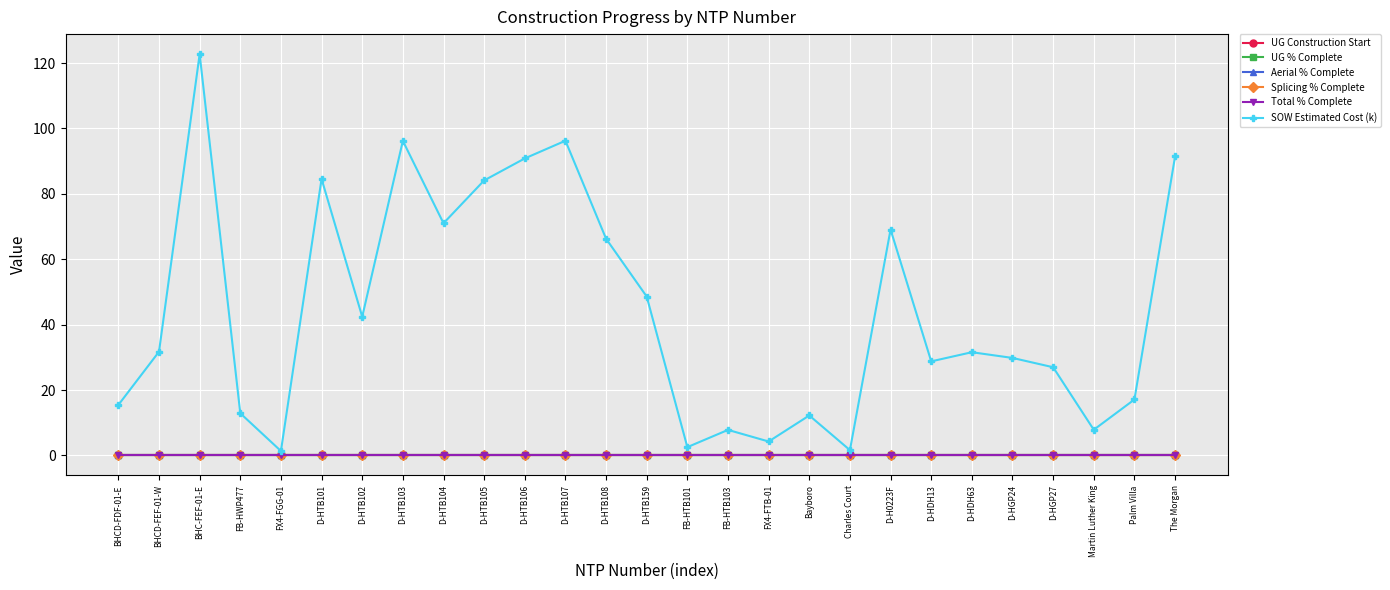

The Total % Complete series shows 0.0 at FX4-FTB-01. True or false?

True